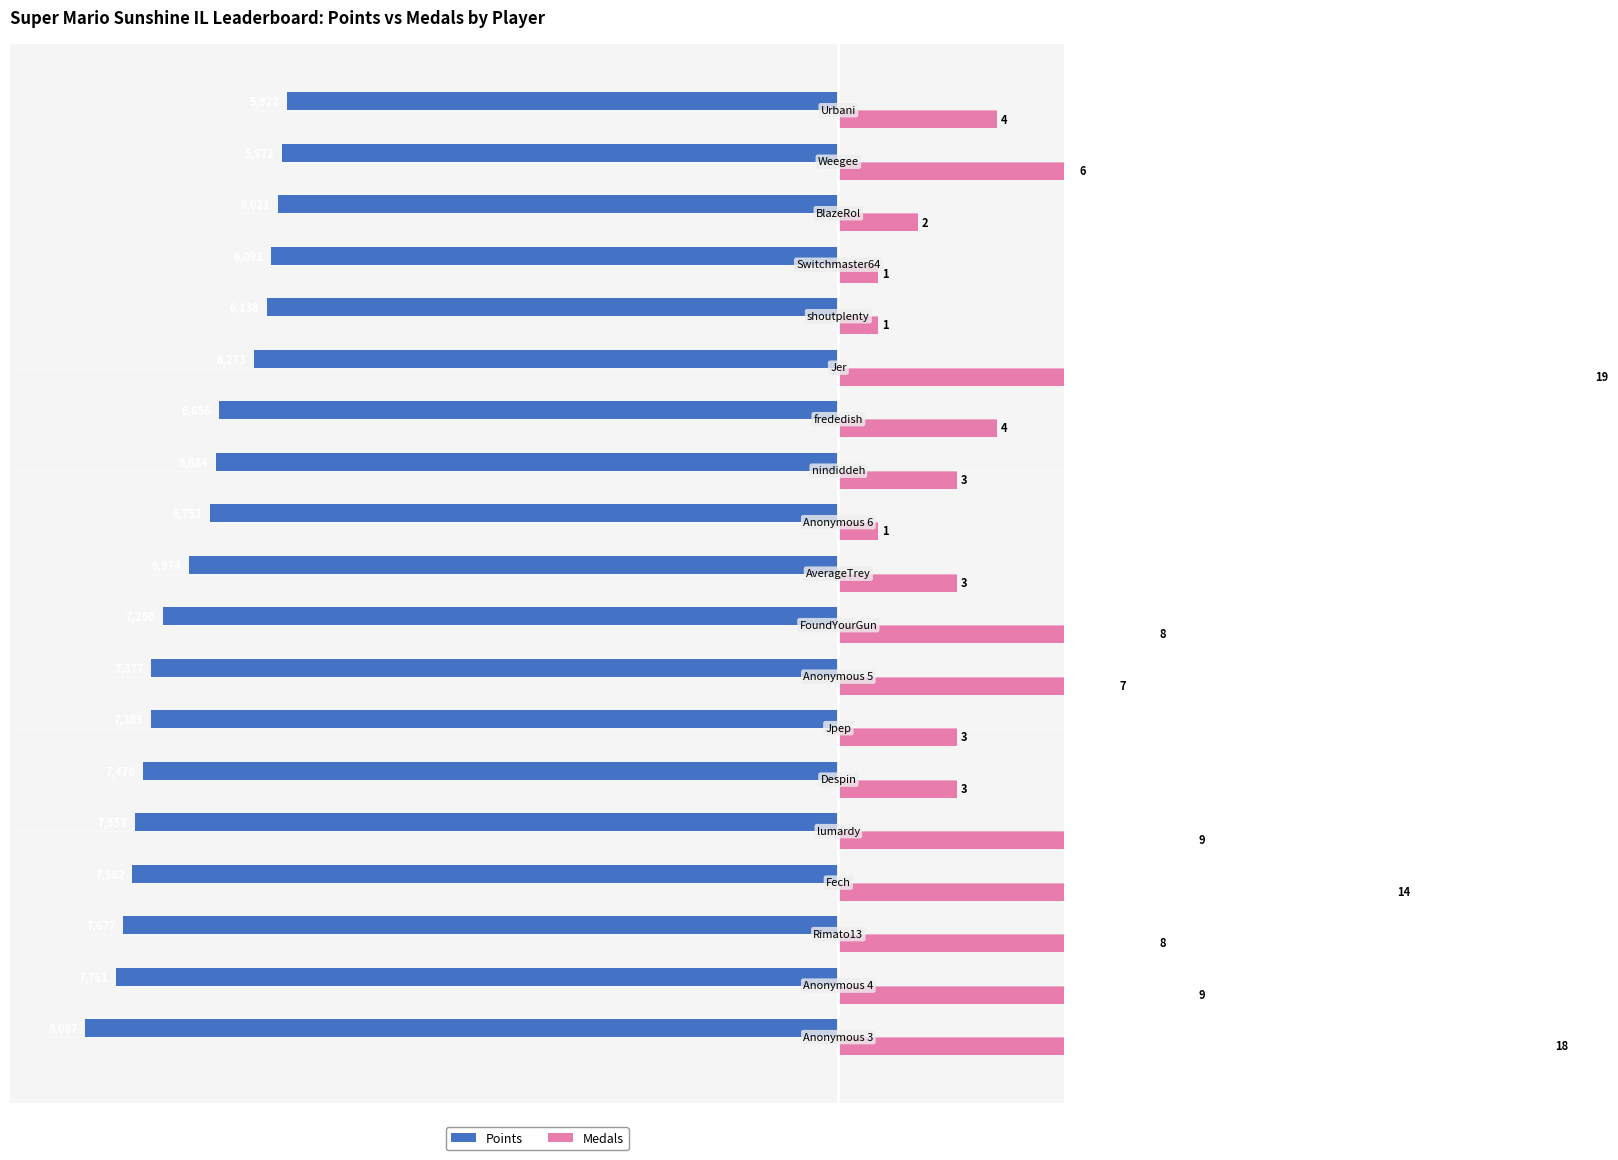

Does the chart contain stacked bars?

No